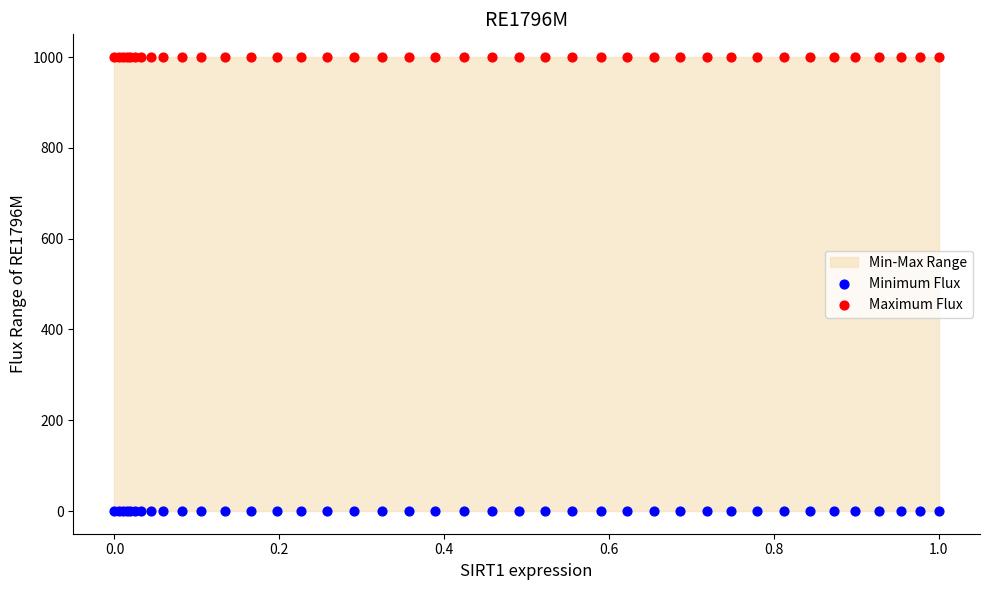

Which series reaches the maximum Y coordinate?

Maximum Flux